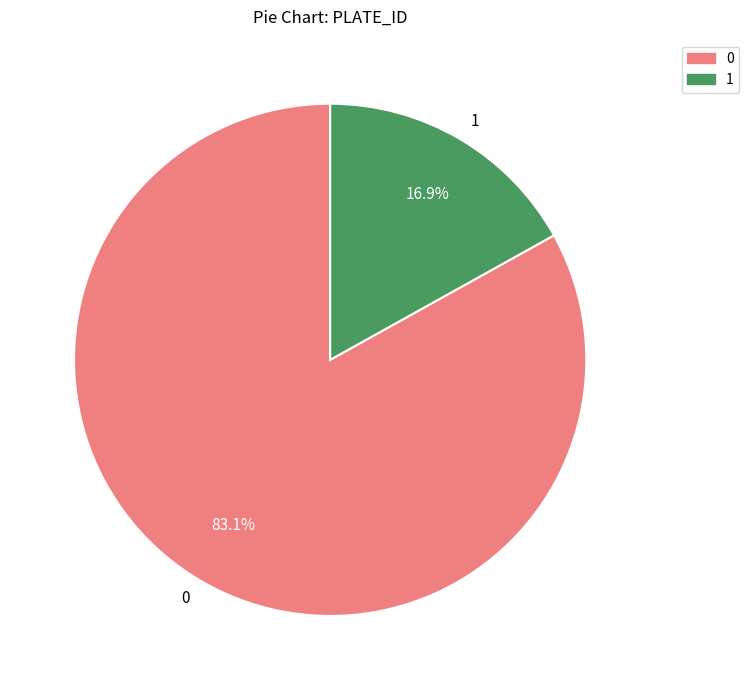

What is the ratio of the value at 0 to the value at 1?

4.9